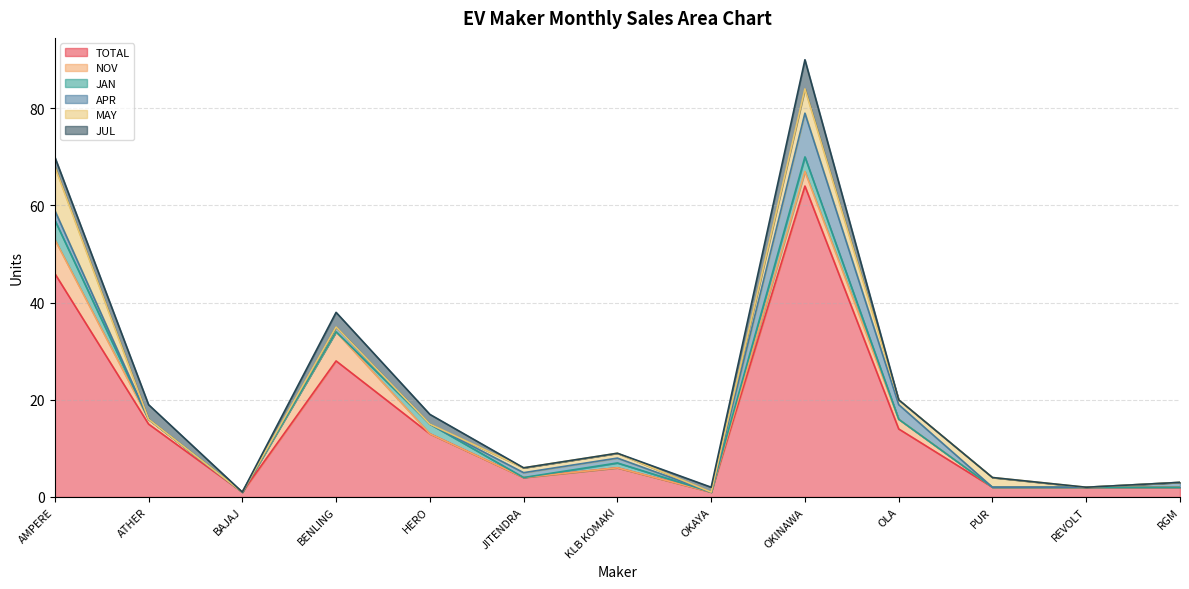

Reading right to left, list all the values displayed in this chart.

TOTAL: 2	2	2	14	64	1	6	4	13	28	1	15	46
NOV: 0	0	0	2	3	0	0	0	0	6	0	1	7
JAN: 0	0	0	0	3	0	1	0	2	0	0	0	4
APR: 1	0	0	3	9	0	1	1	0	1	0	0	2
MAY: 0	0	2	1	5	0	1	1	0	0	0	0	9
JUL: 0	0	0	0	6	1	0	0	2	3	0	3	2